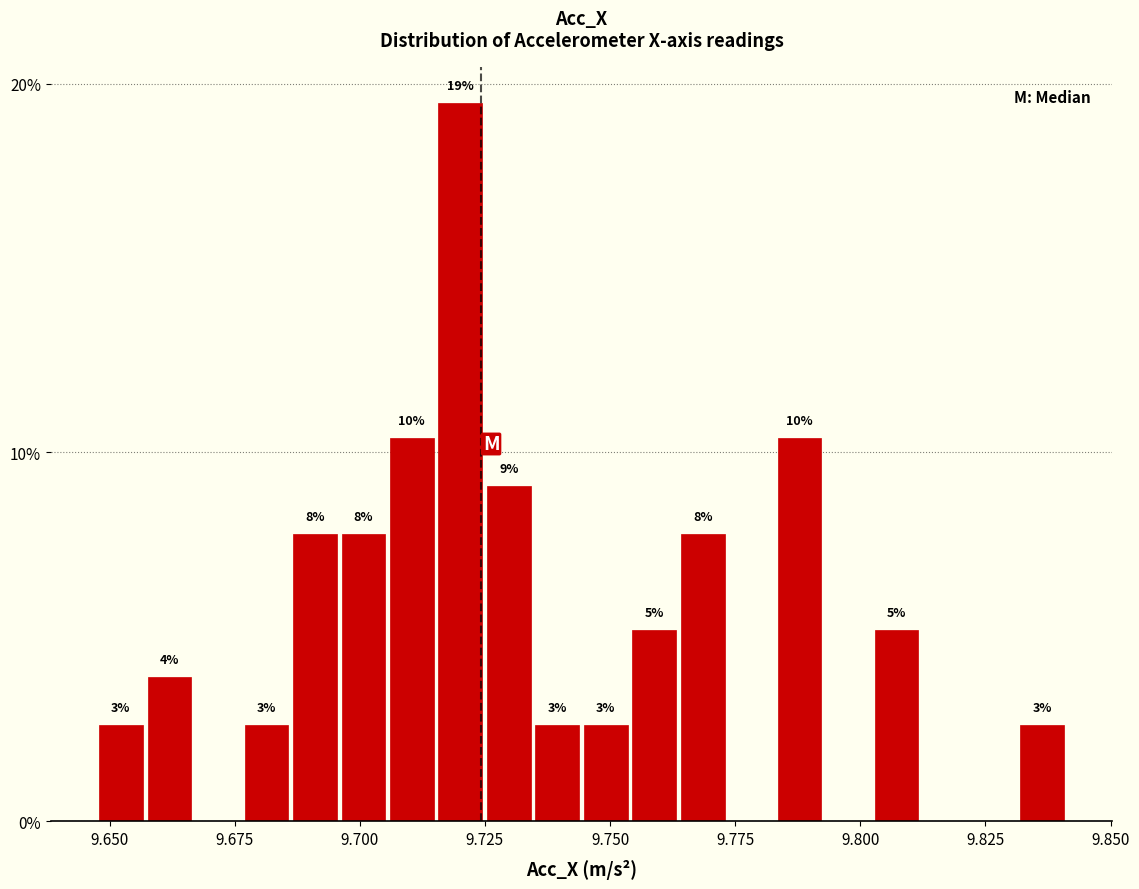

Around what value on the x-axis is the tallest bar? Give the approximate position of its centre, as read against the axis.

9.720